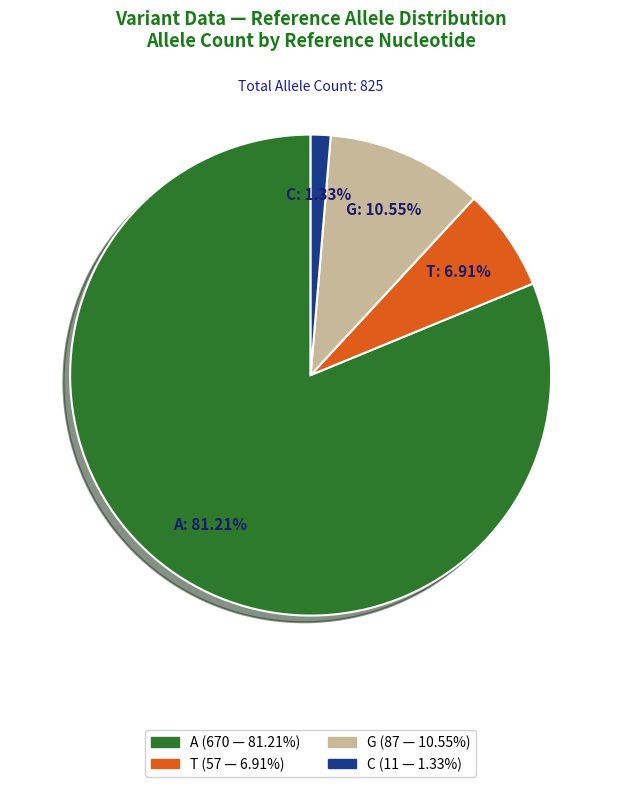

True or false: A accounts for 1% of the total.

False